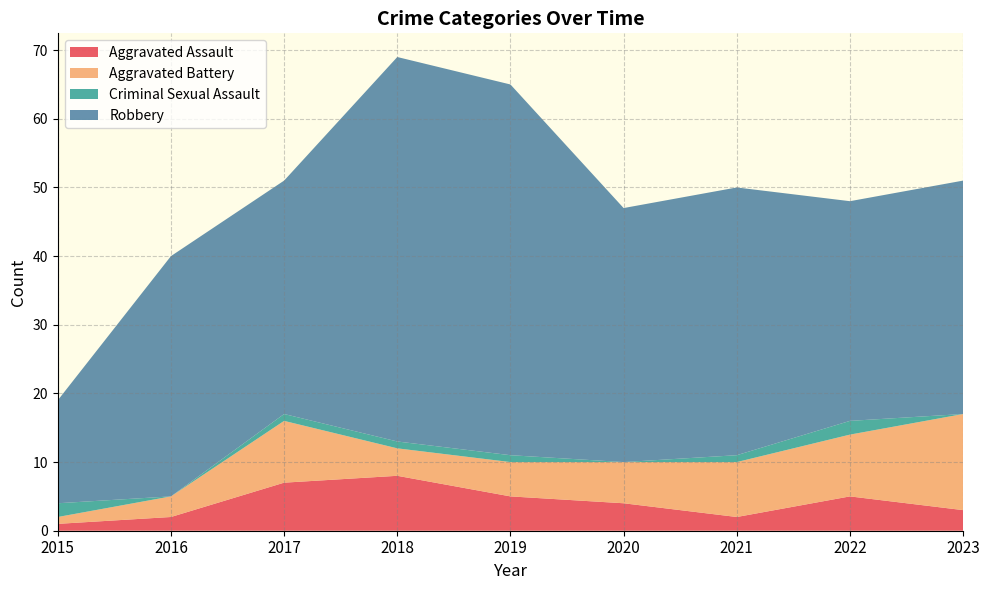

Reading right to left, list all the values displayed in this chart.

Aggravated Assault: 3	5	2	4	5	8	7	2	1
Aggravated Battery: 14	9	8	6	5	4	9	3	1
Criminal Sexual Assault: 0	2	1	0	1	1	1	0	2
Robbery: 34	32	39	37	54	56	34	35	15